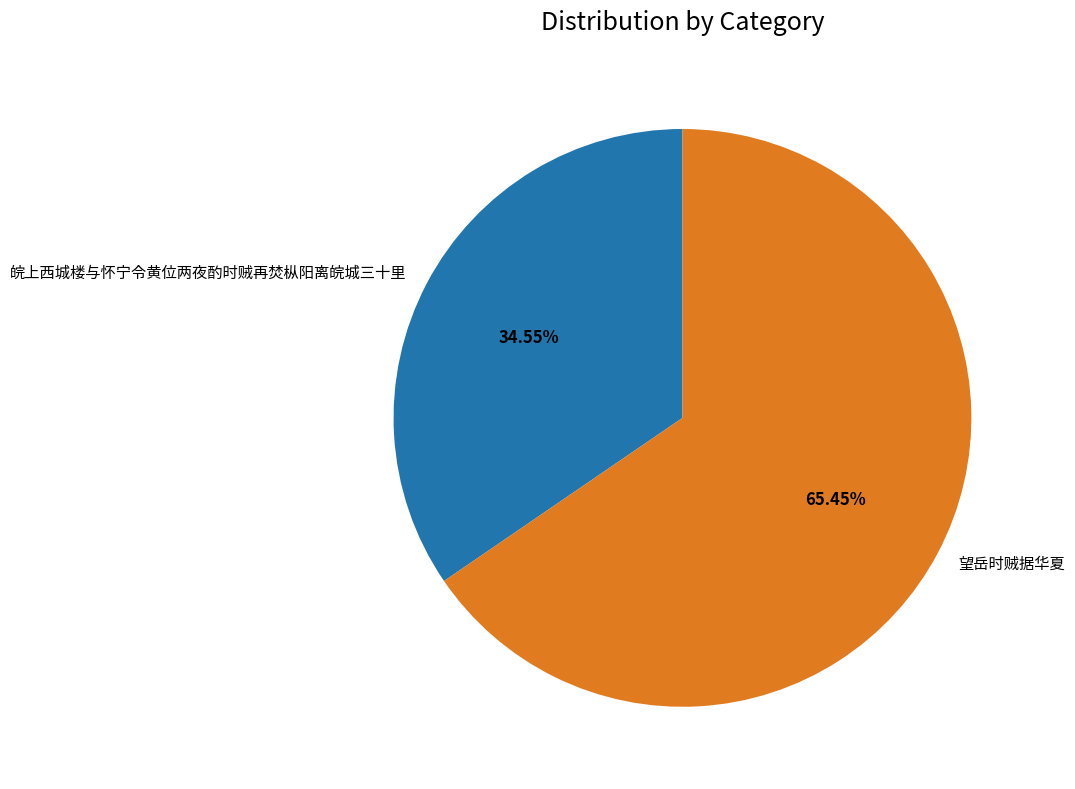

To the nearest percent, what percentage of the pie is 望岳时贼据华夏?

65%